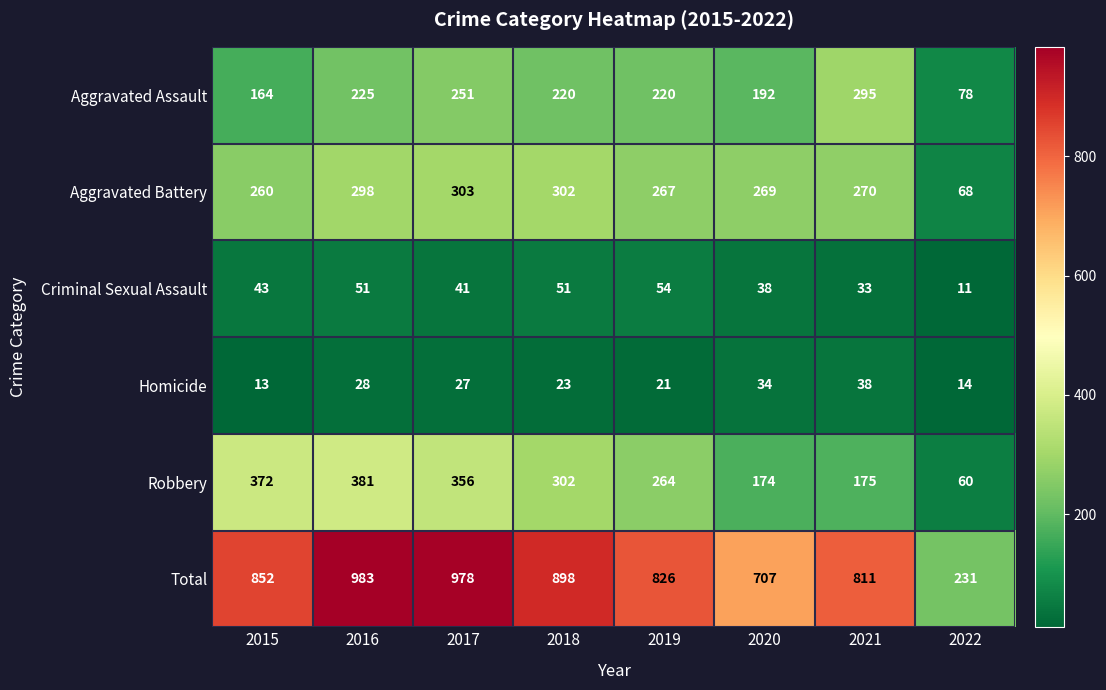

Which series has the largest range (max minus min)?

Total